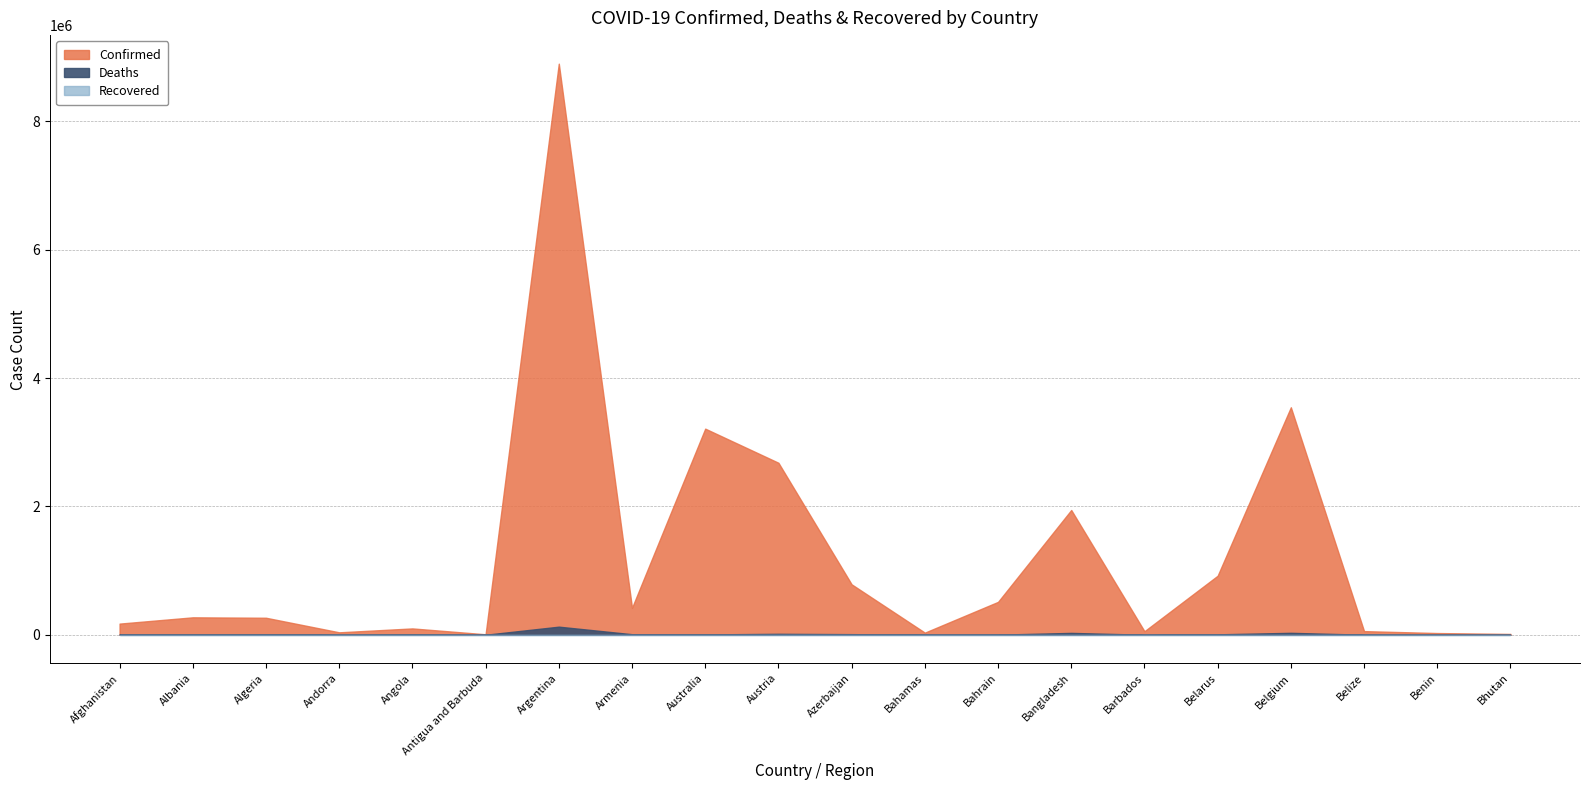

Where is Recovered nearest to the value 0?

Afghanistan